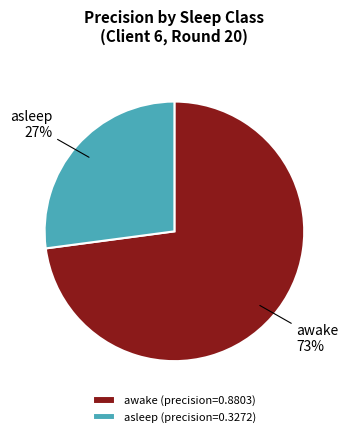

To the nearest percent, what is the average slice percentage?

50%